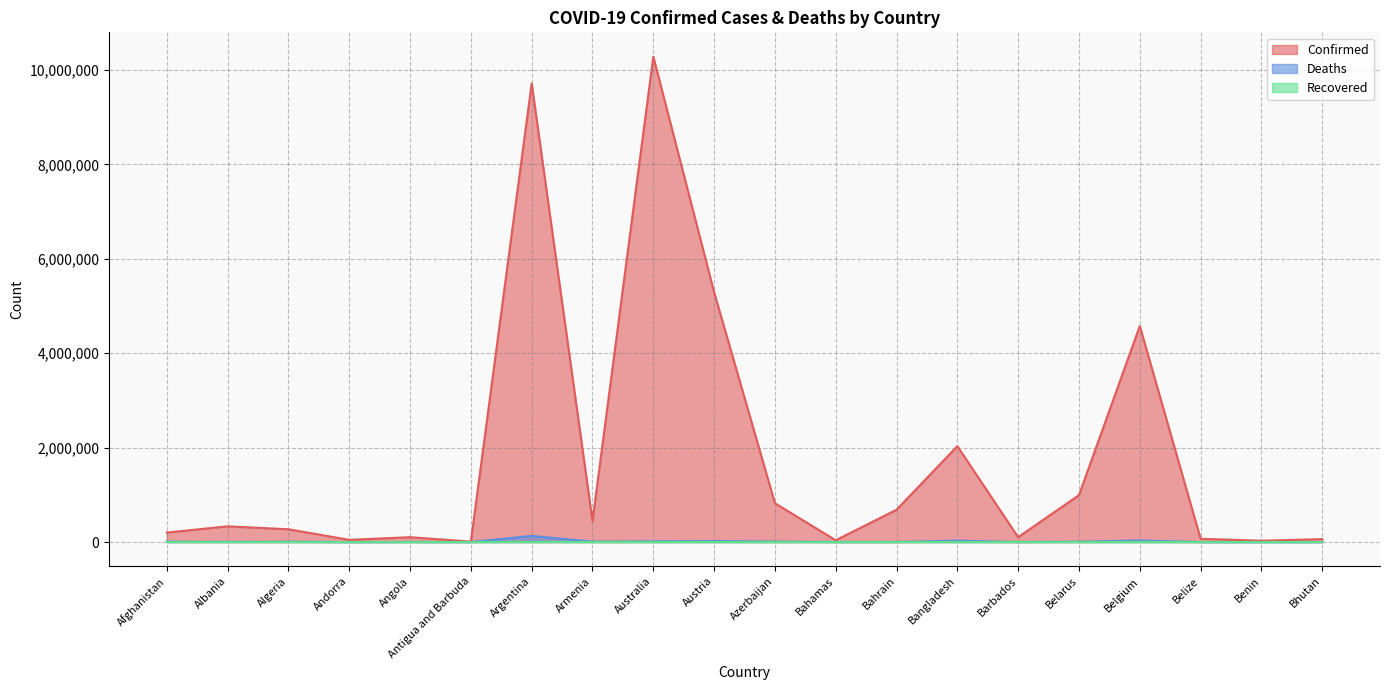

Between Argentina and Armenia, which series saw the biggest shift?

Confirmed